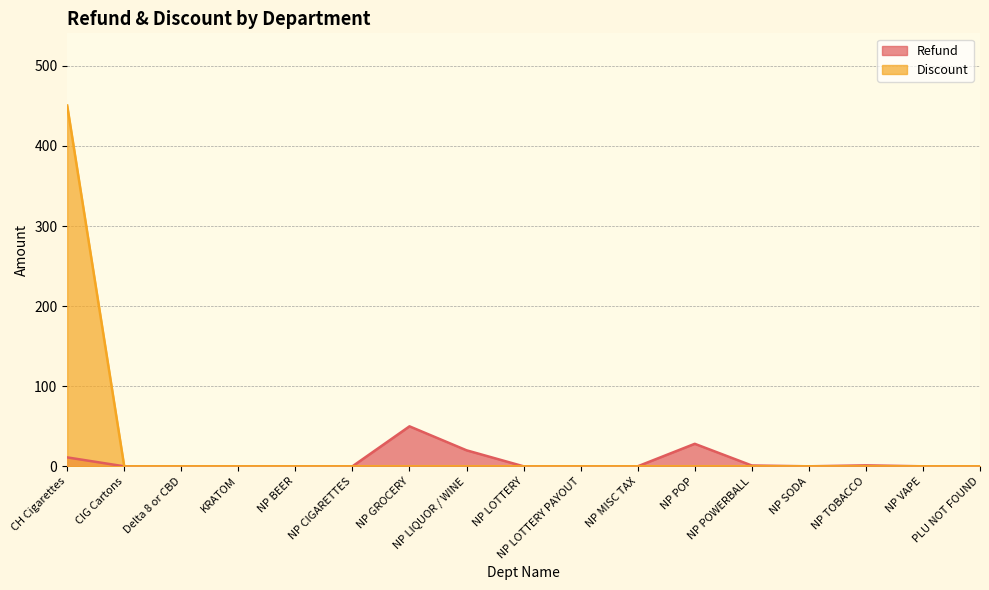

What is the label of the 12th point from the left?

NP POP